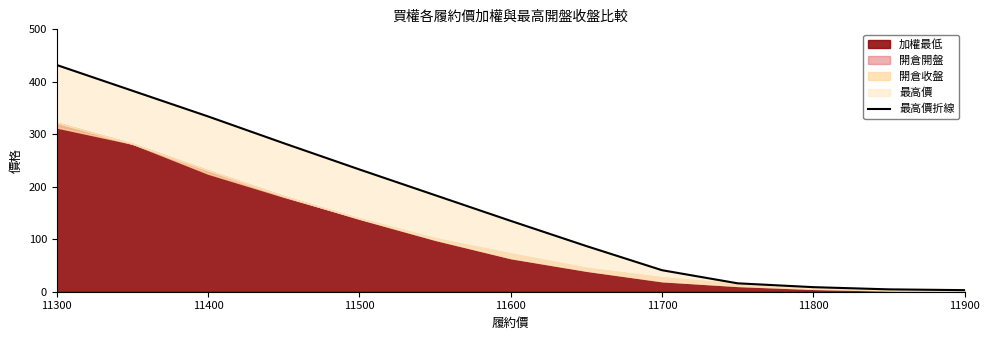

How many lines are shown in the chart?

1